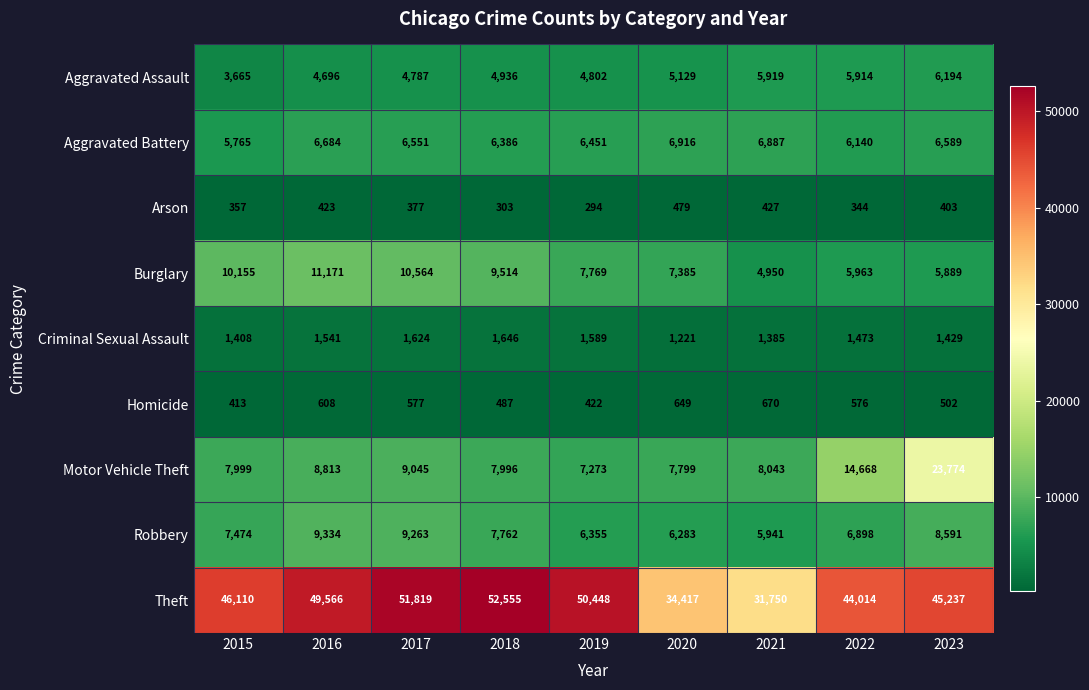

What is the total value across all series at 2015?

83346